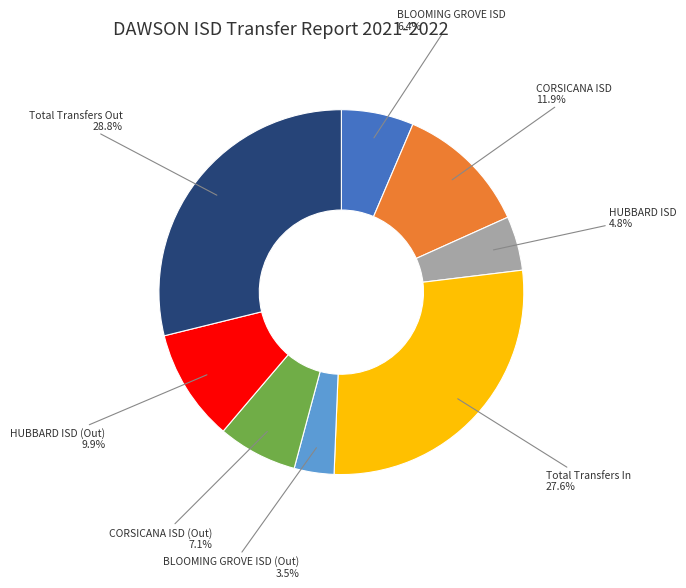

To the nearest percent, what percentage of the pie is Total Transfers Out?

29%